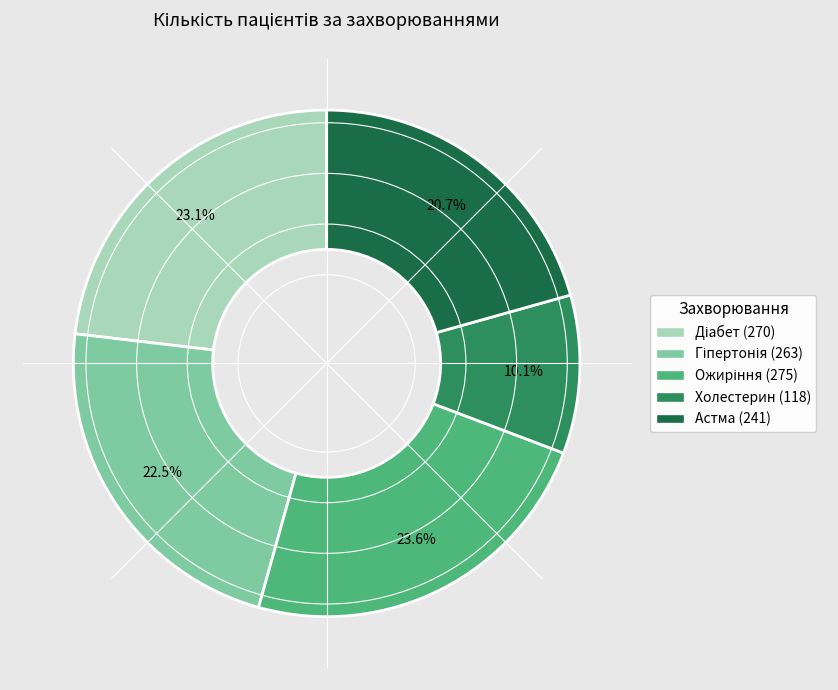

Combined, do Астма and Холестерин account for over 50%?

No